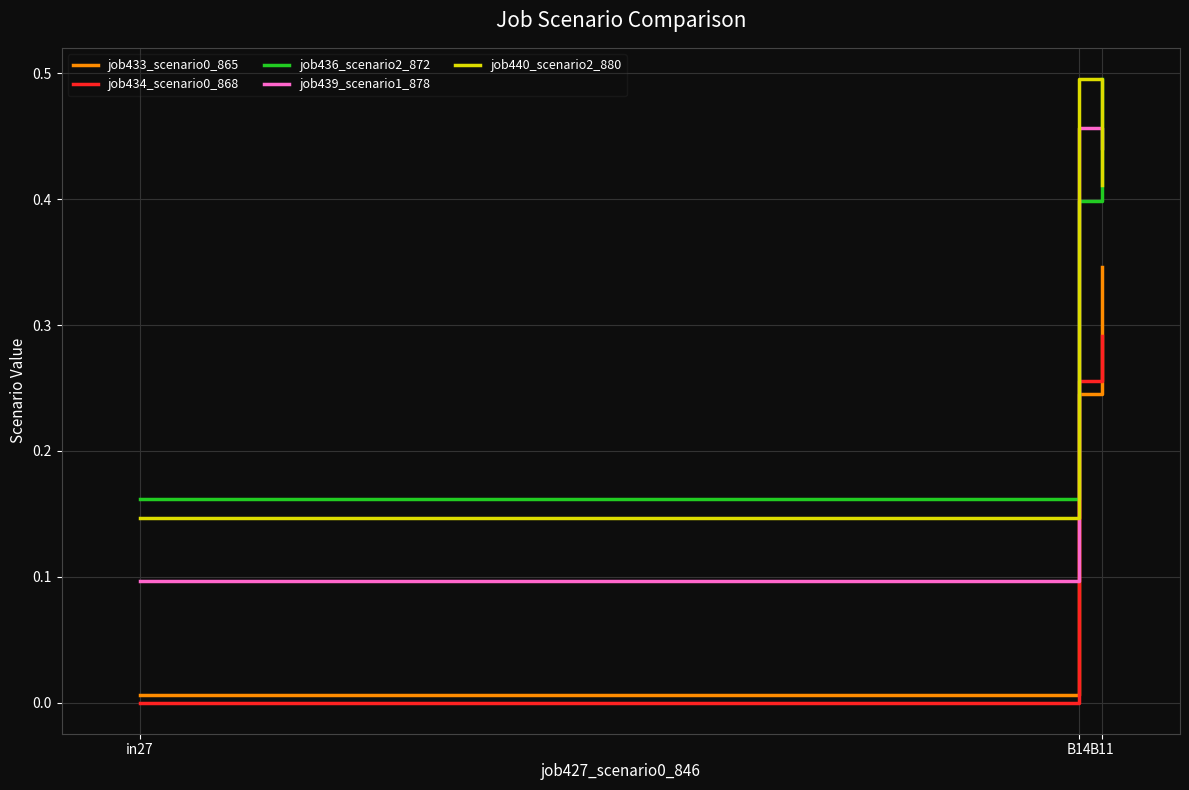

Rank the categories by job434_scenario0_868 value from lowest to highest.

in27, B14, B11